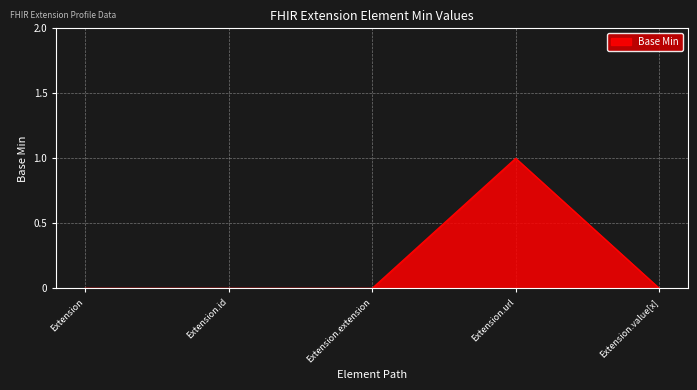

Reading right to left, list all the values displayed in this chart.

0	1	0	0	0